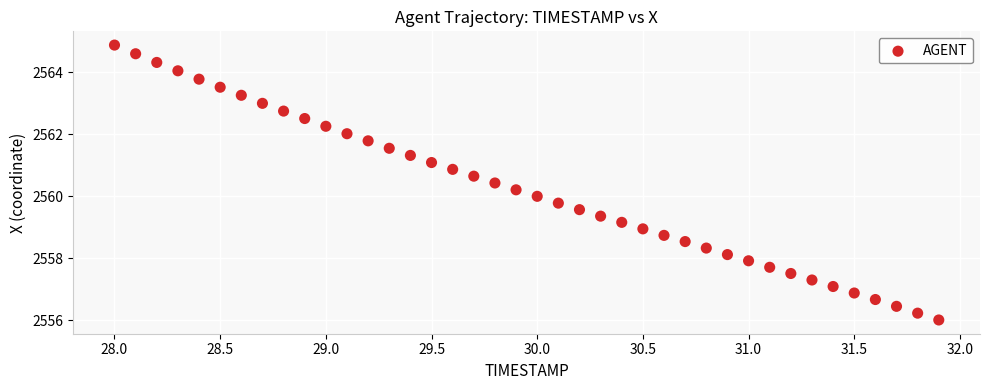

What is the range of Y values (max minus min)?

8.9